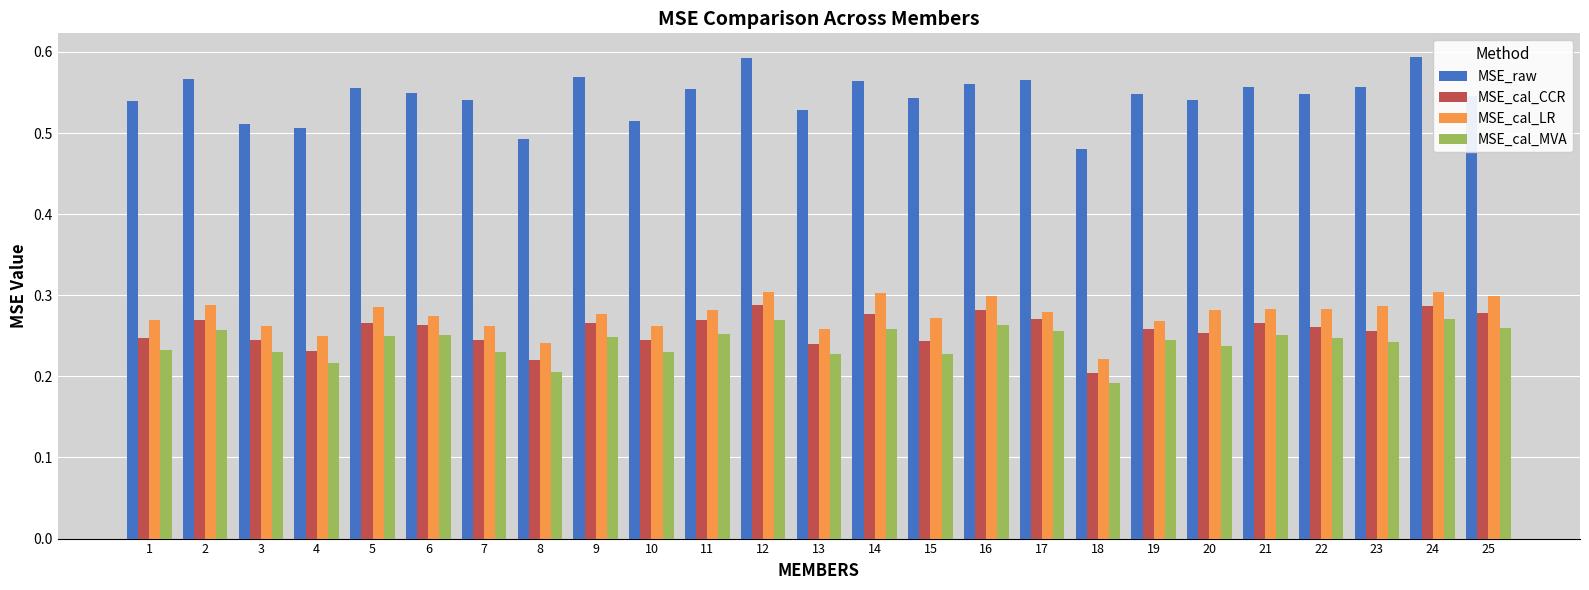

At how many categories does at least one series exceed 0?

25